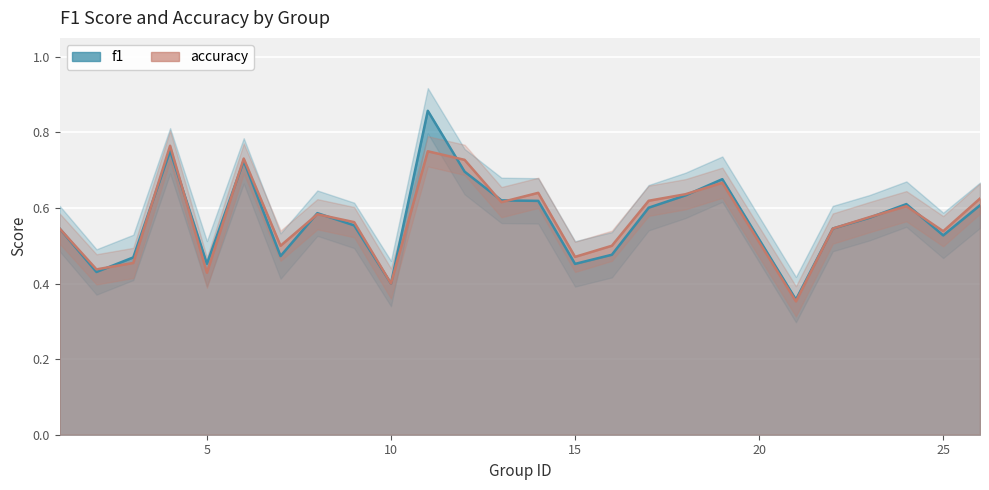

Count the f1 values in the range 0 to 1.

25